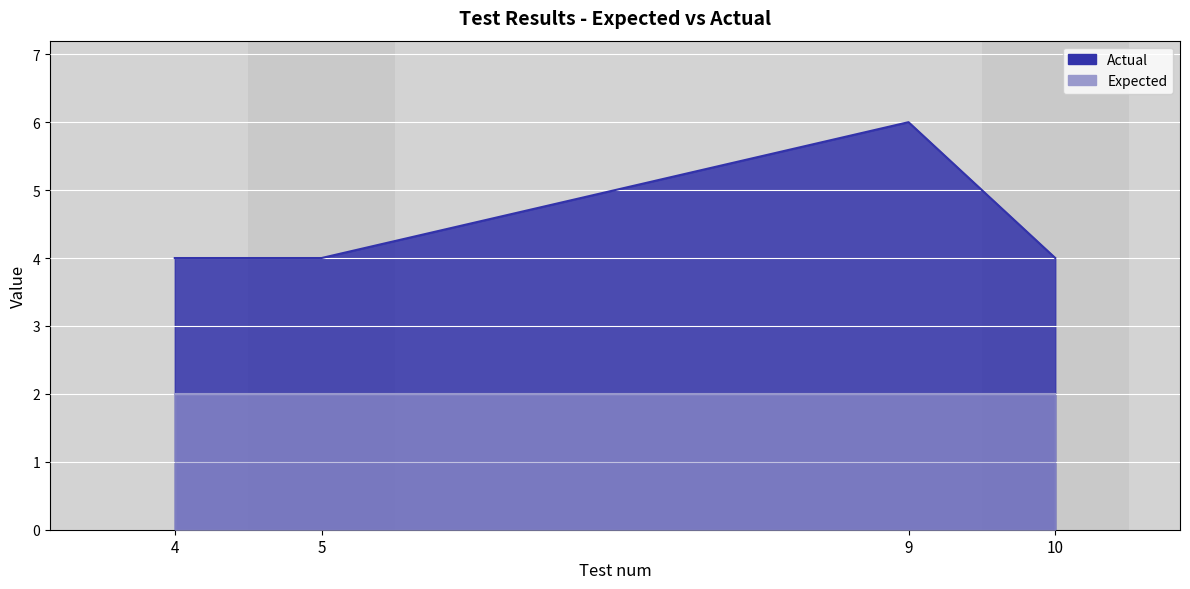

True or false: the data shows 4 at 4.

True